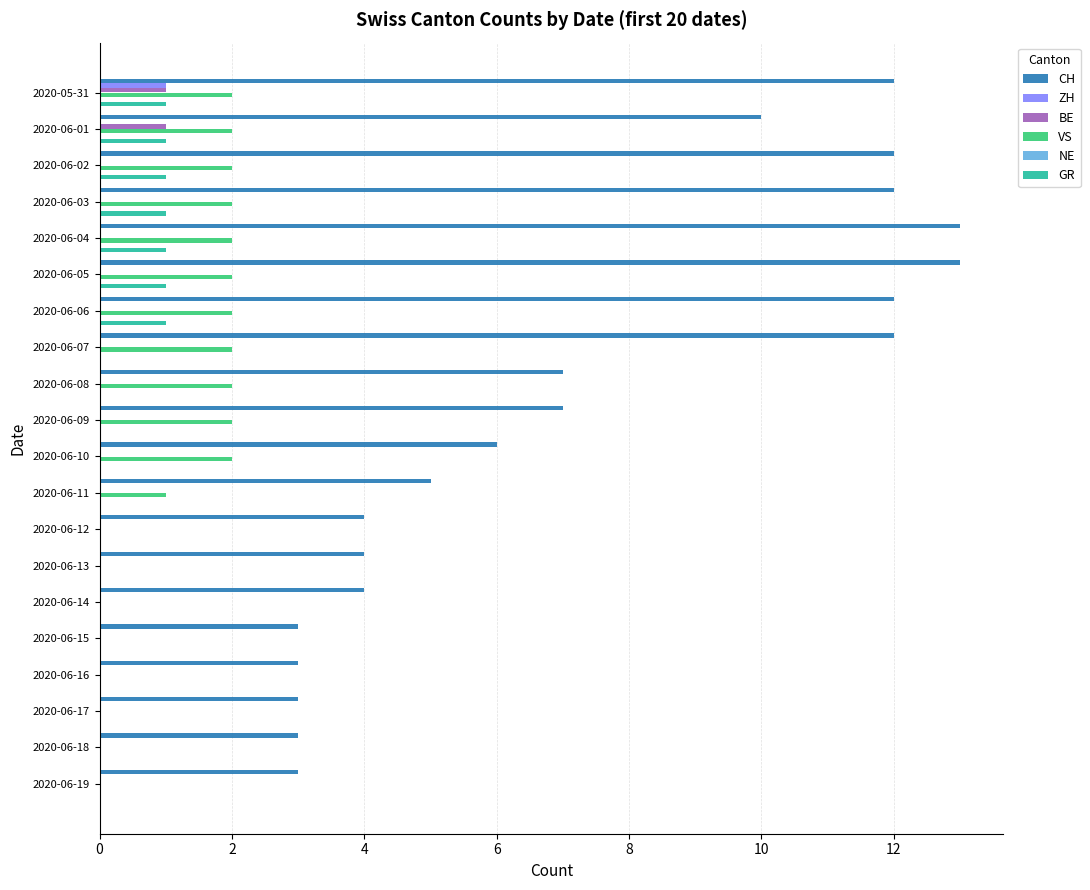

Rank the series at 12 from highest to lowest value.

CH, VS, GR, NE, ZH, BE